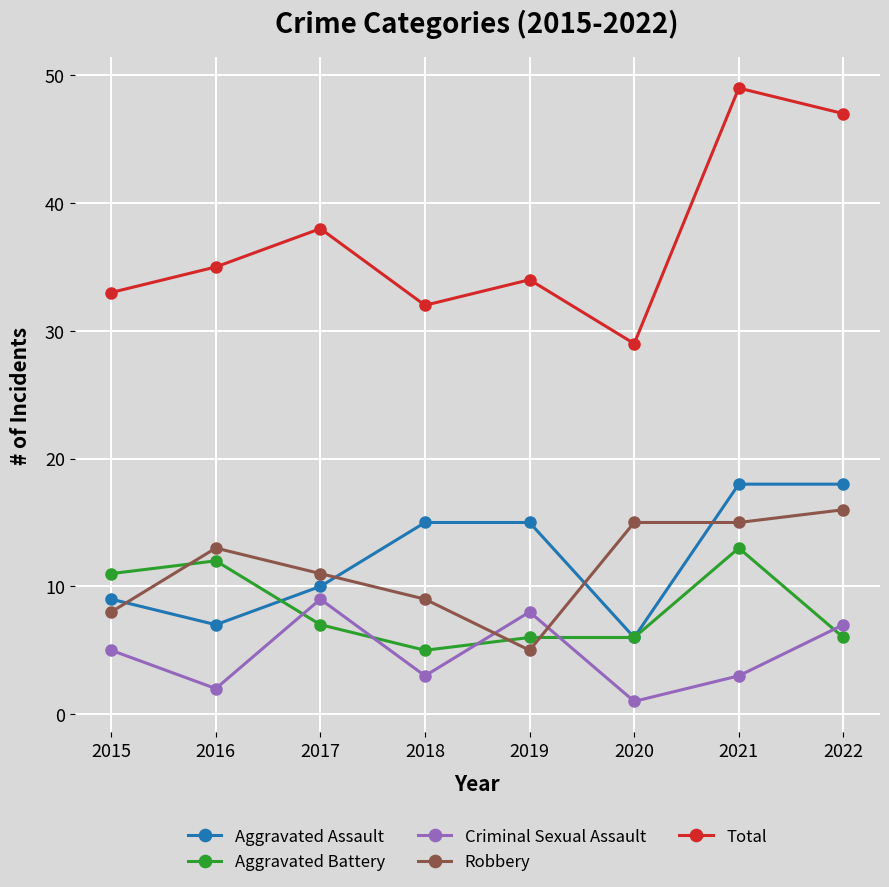

True or false: Total has a value of 29 at 2020.

True